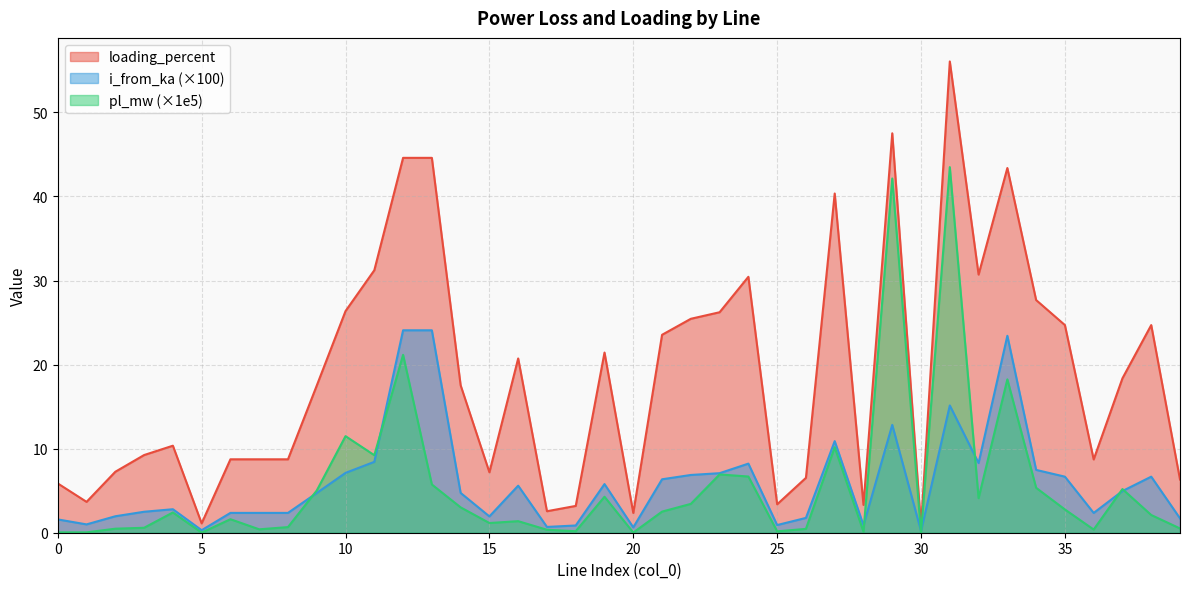

Is the value of i_from_ka at 5 greater than the value of loading_percent at 33?

No